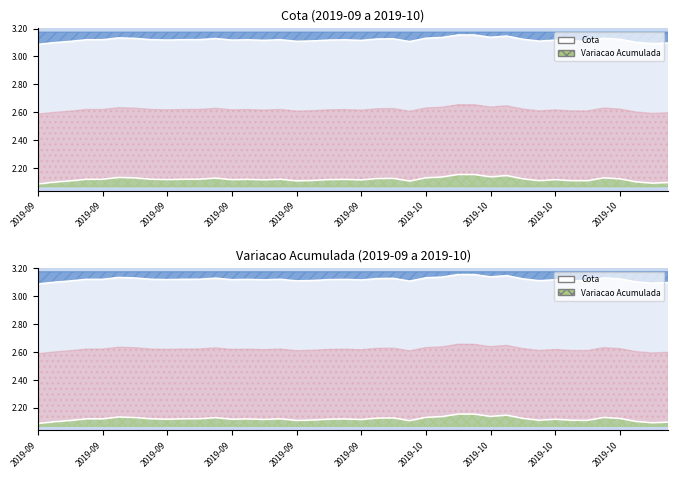

How many Cota values are between 3 and 4?

40